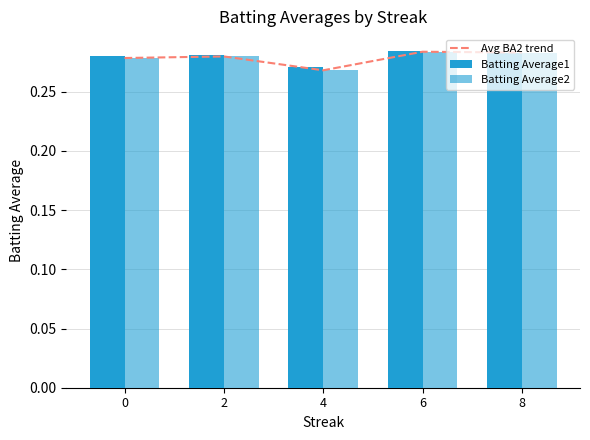

True or false: Avg BA2 trend has a value of 0.3 at 2.

True